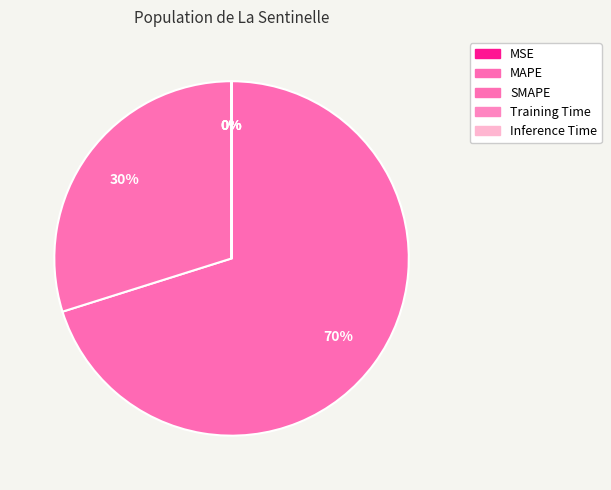

What is the change in value from MSE to MAPE?

+270.0